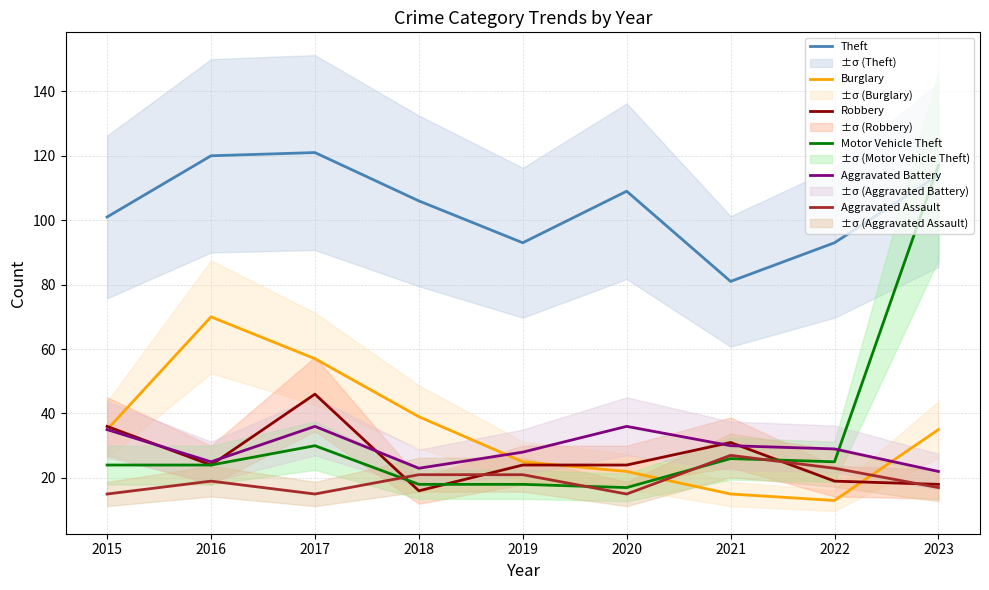

True or false: Burglary has a value of 44 at 2019.

False